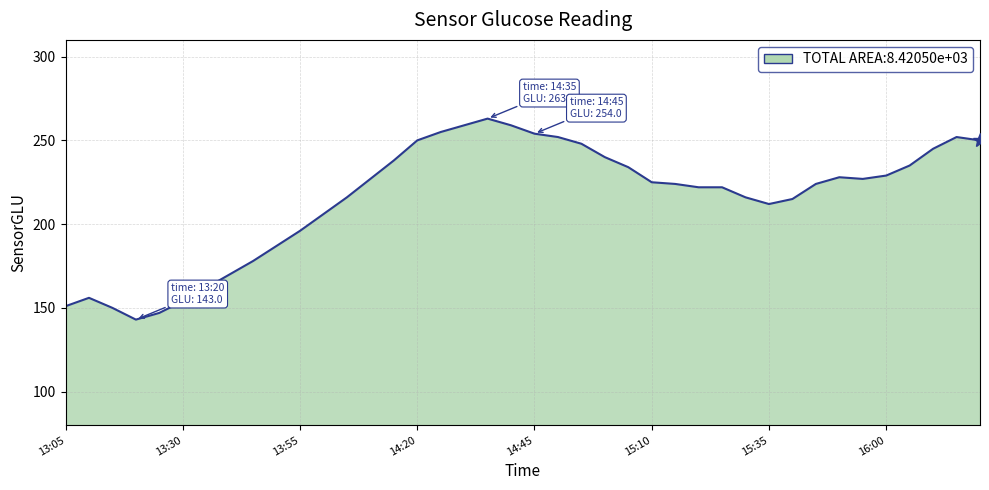

What is the difference between the maximum and minimum values?

120